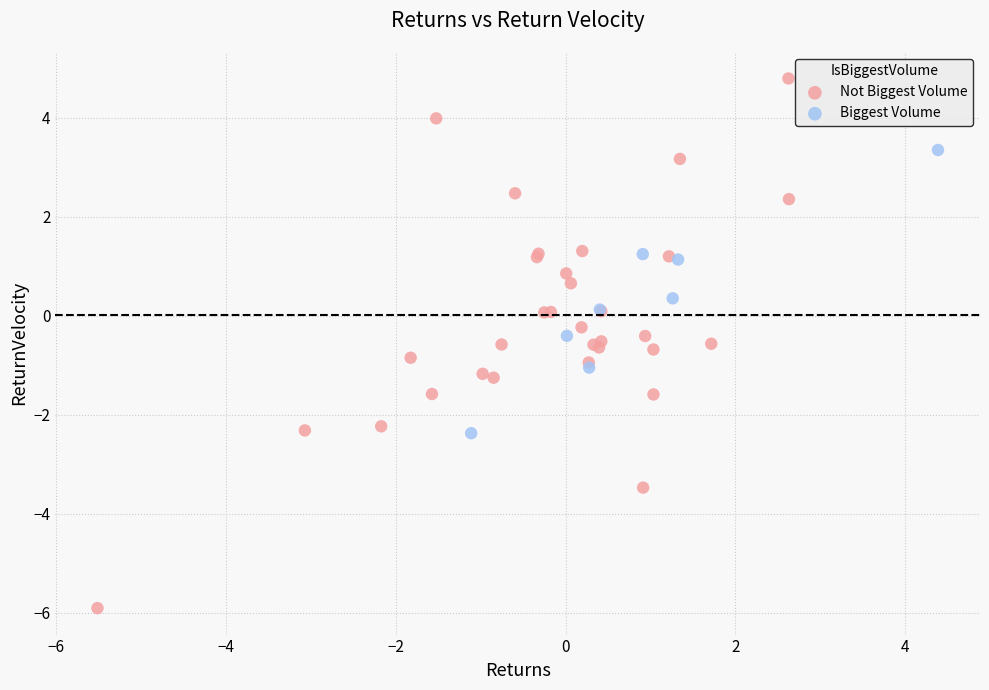

Which series reaches the maximum Y coordinate?

Not Biggest Volume